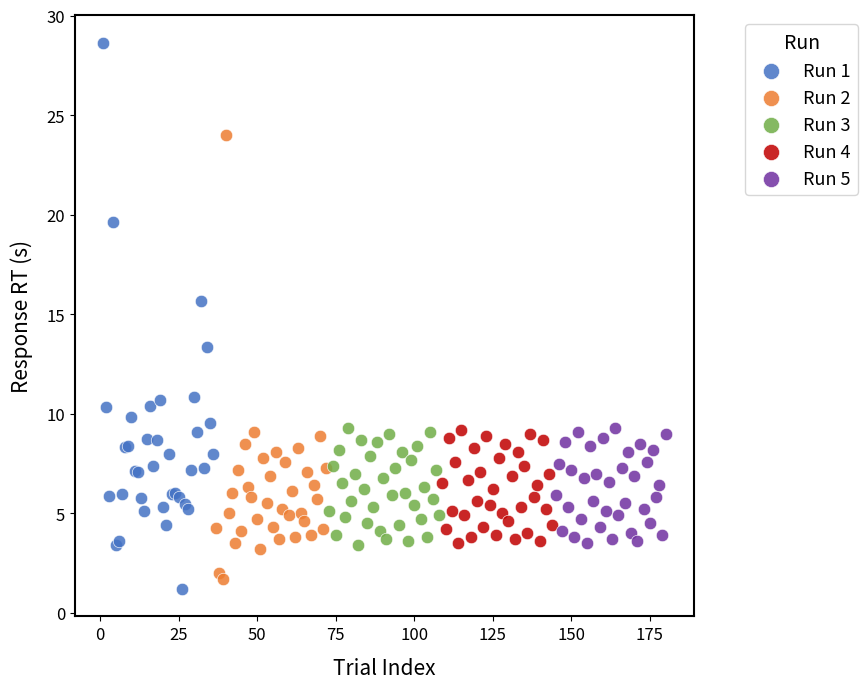

Which series contains the highest Y value?

Run 1